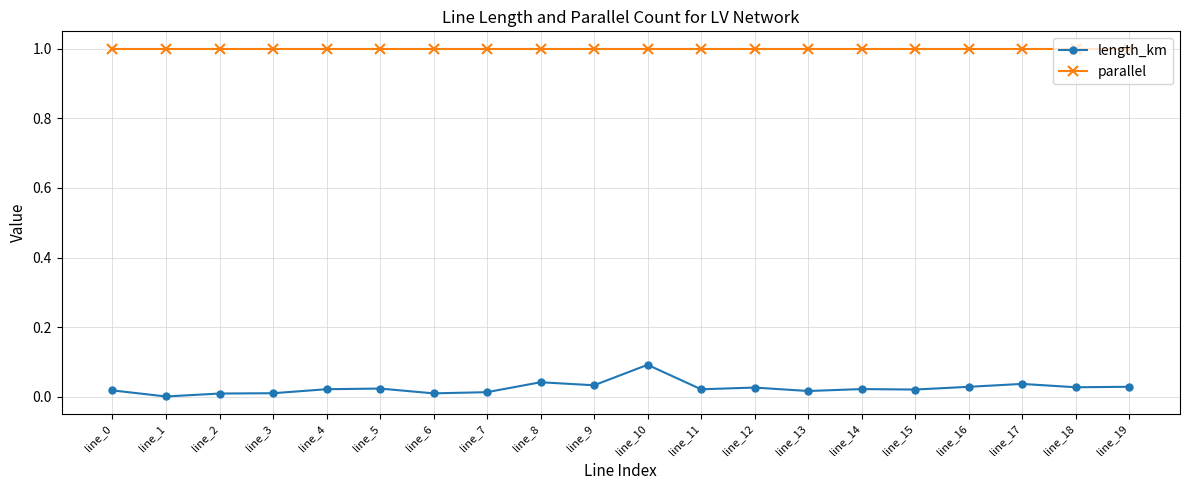

What are all the series names shown in the legend?

length_km, parallel